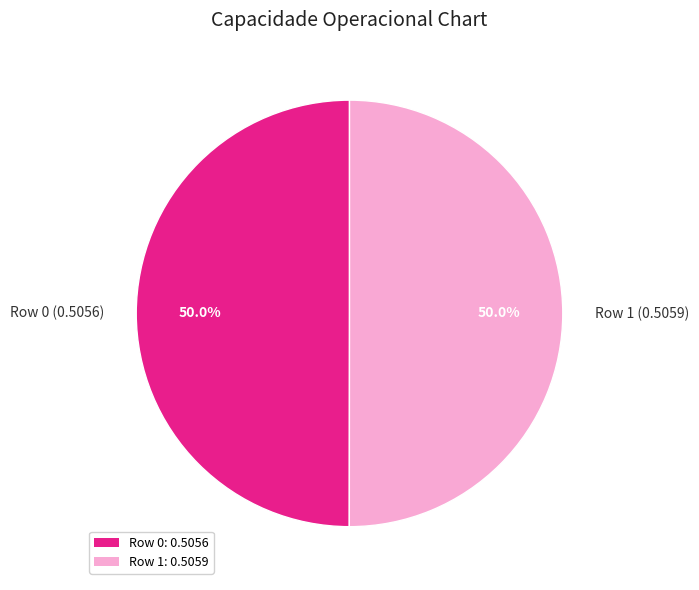

What percentage is NOT represented by Row 0?

50.0%